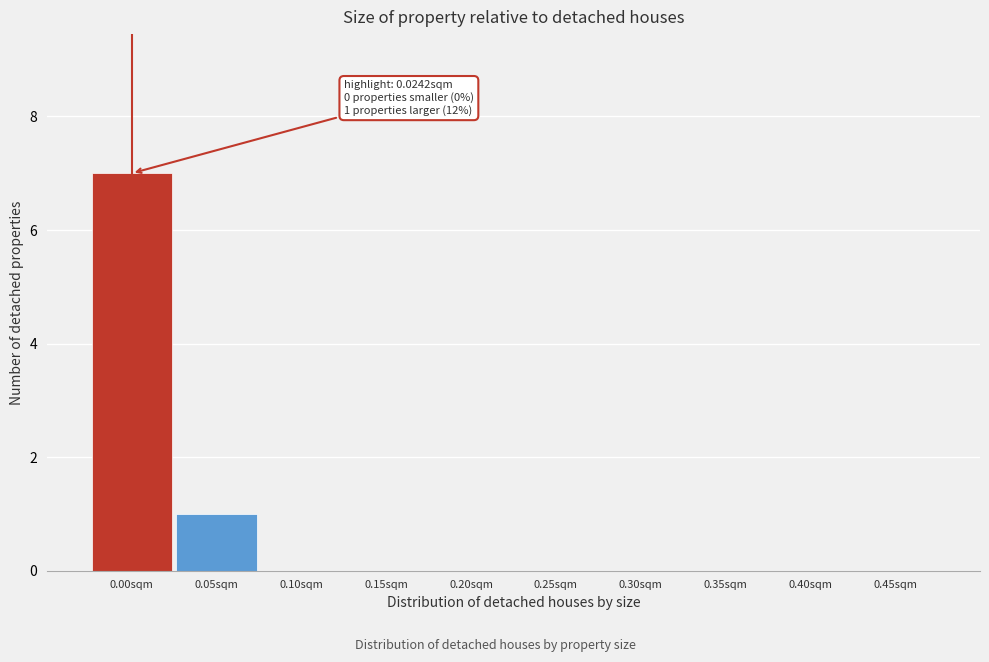

Reading left to right, transcribe all the data shown in this chart.

0.00sqm=7	0.05sqm=1	0.10sqm=0	0.15sqm=0	0.20sqm=0	0.25sqm=0	0.30sqm=0	0.35sqm=0	0.40sqm=0	0.45sqm=0